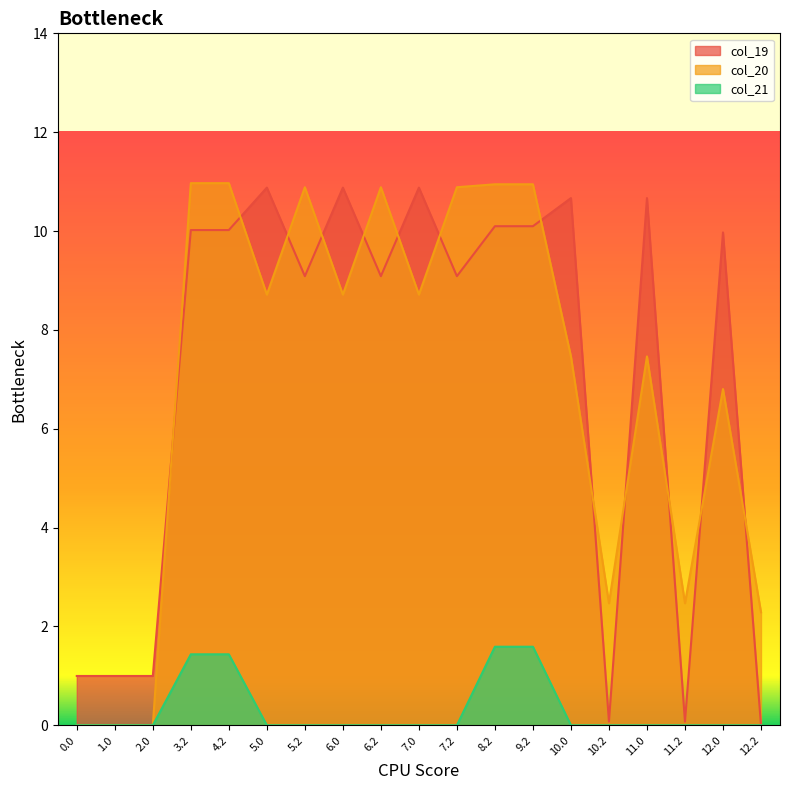

How many data points in col_19 are above 9?

13